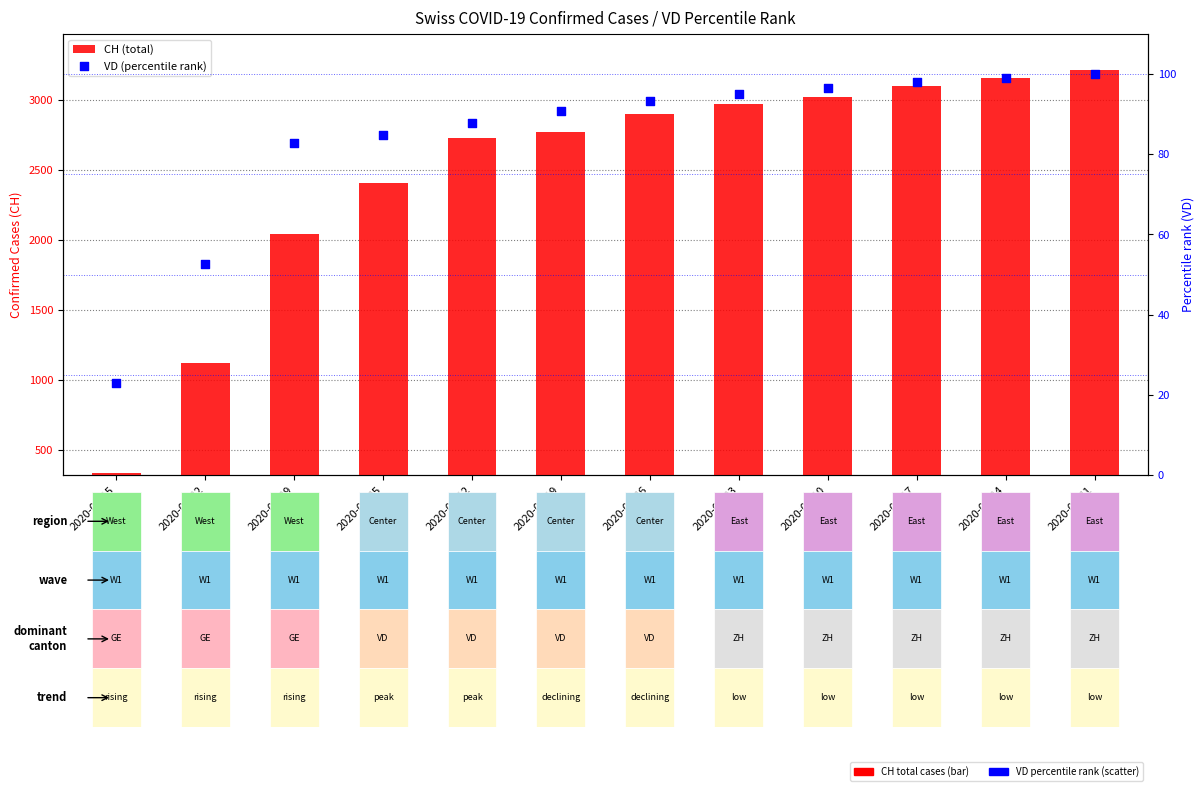

At how many categories does at least one series exceed 3123?

2